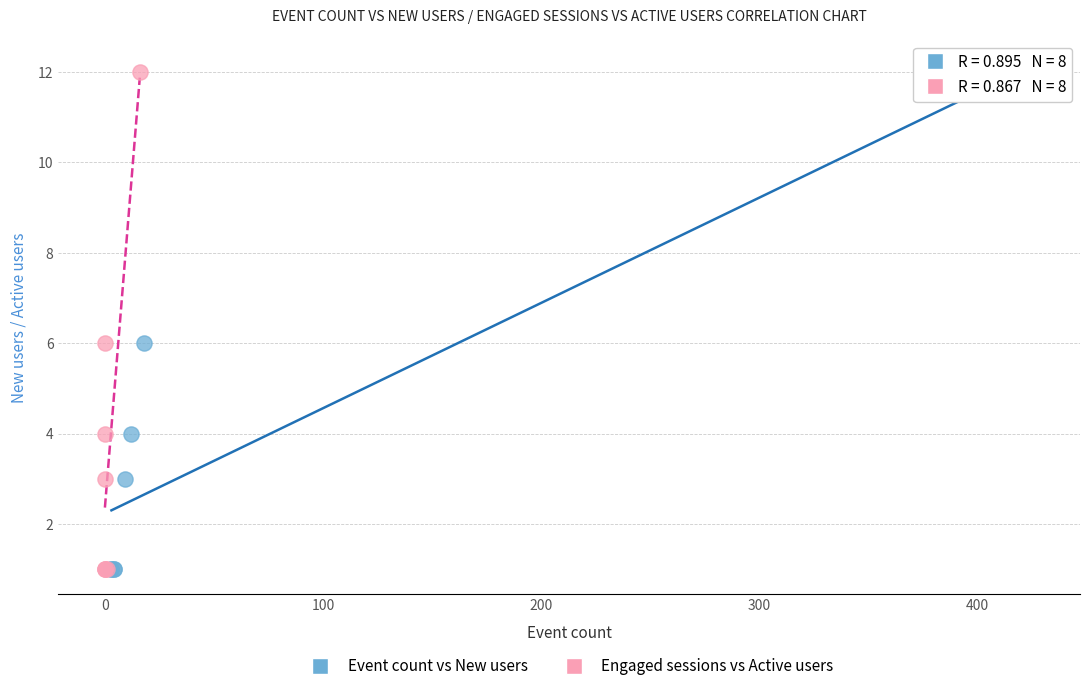

What are all the series names shown in the legend?

Event count vs New users, Engaged sessions vs Active users